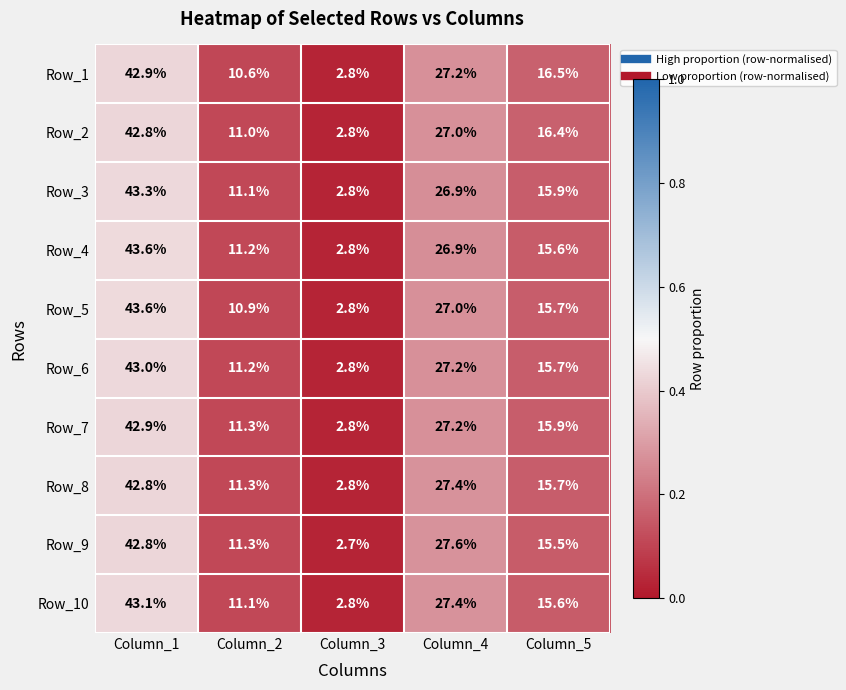

The Row_3 series shows 15.9 at Column_5. True or false?

True